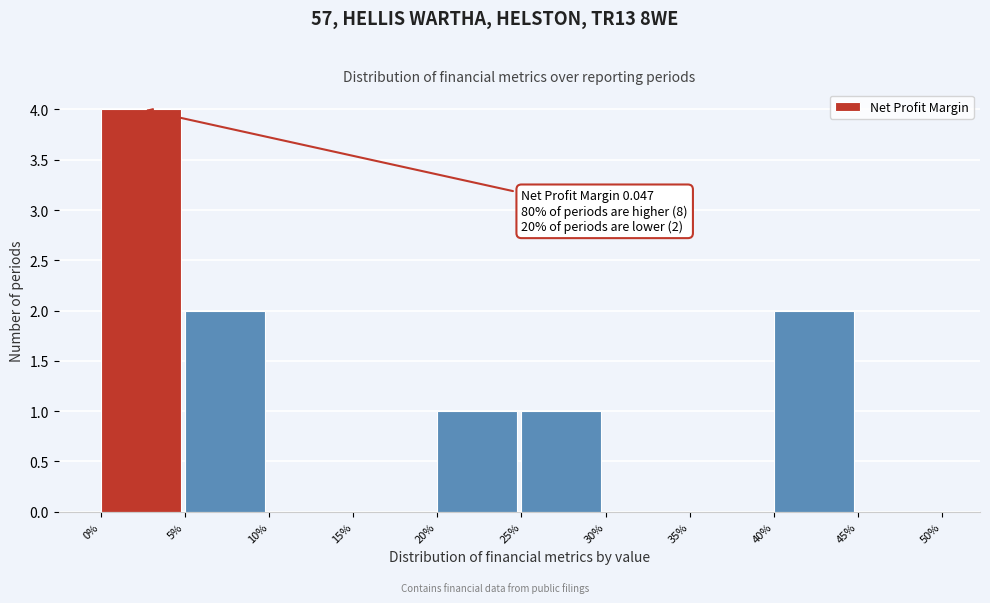

Reading right to left, what are all the values shown in this chart?

45%=0	40%=2	35%=0	30%=0	25%=1	20%=1	15%=0	10%=0	5%=2	0%=4